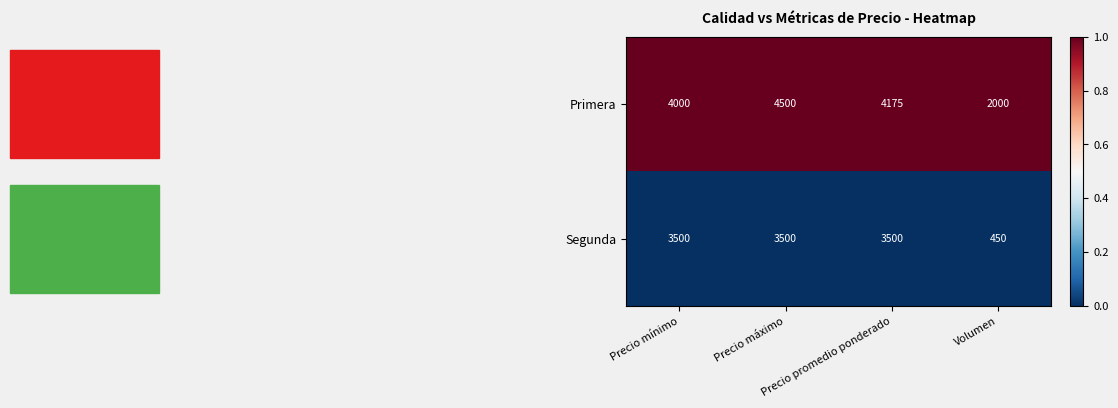

Which series has the largest range (max minus min)?

Segunda